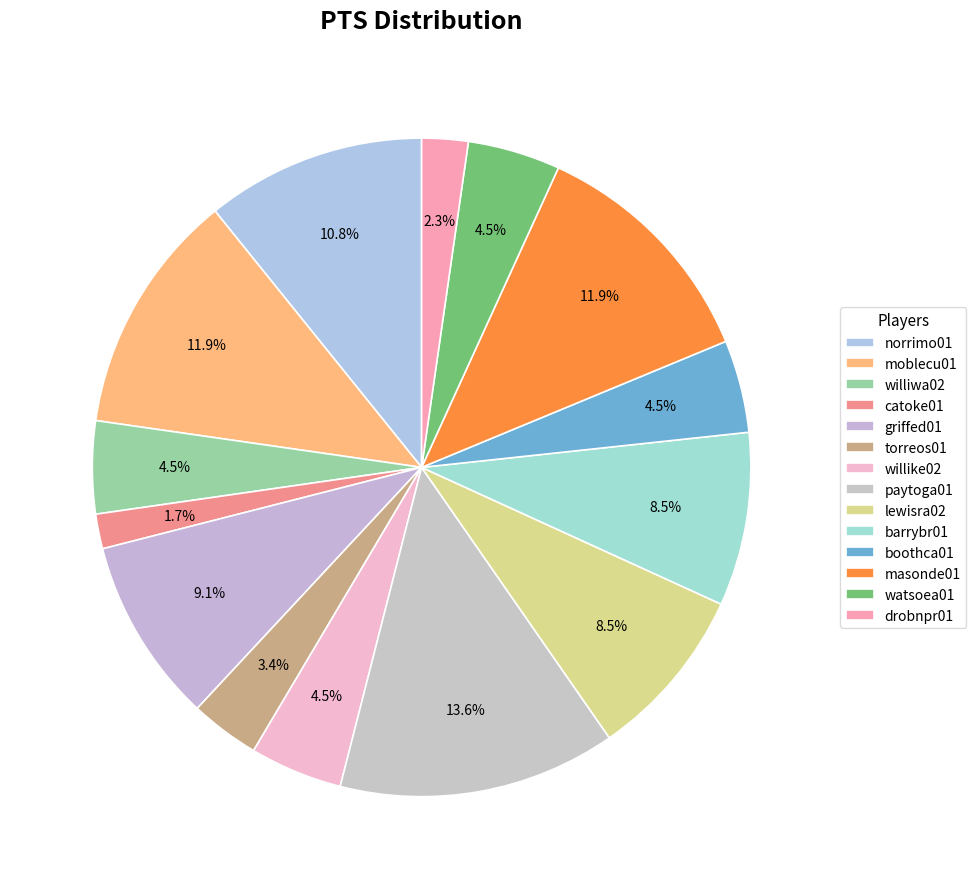

The griffed01 slice represents 1% of the pie. True or false?

False